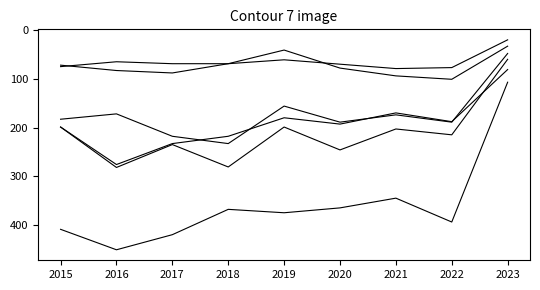

Reading right to left, transcribe all the data shown in this chart.

Albany Park: 60	215	203	246	199	281	235	282	199
Archer Heights: 33	101	94	78	41	69	69	65	75
Armour Square: 20	77	79	70	61	69	88	83	72
Ashburn: 81	188	170	193	180	218	233	276	199
Avondale: 48	189	174	189	156	233	218	172	183
Belmont Cragin: 107	394	345	365	375	368	420	451	409